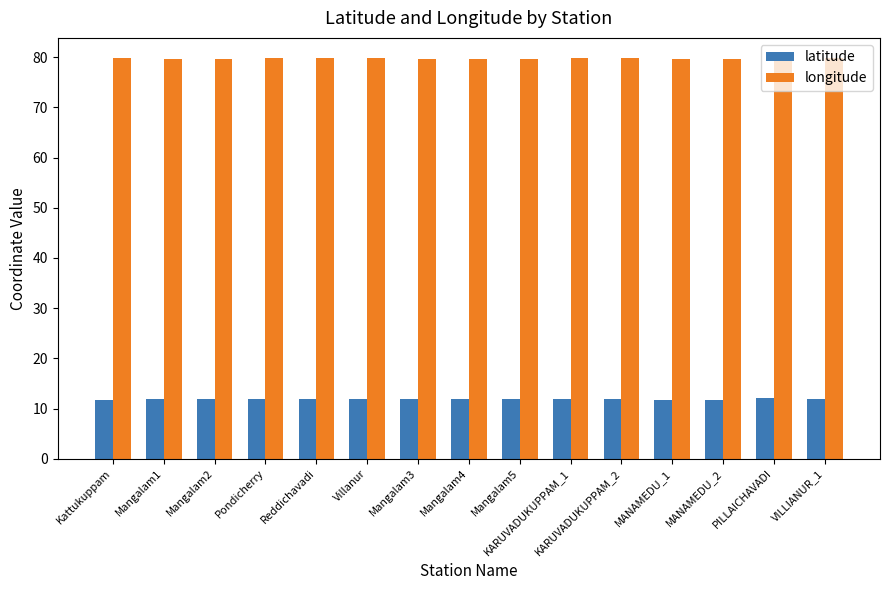

At how many categories does at least one series exceed 68?

15